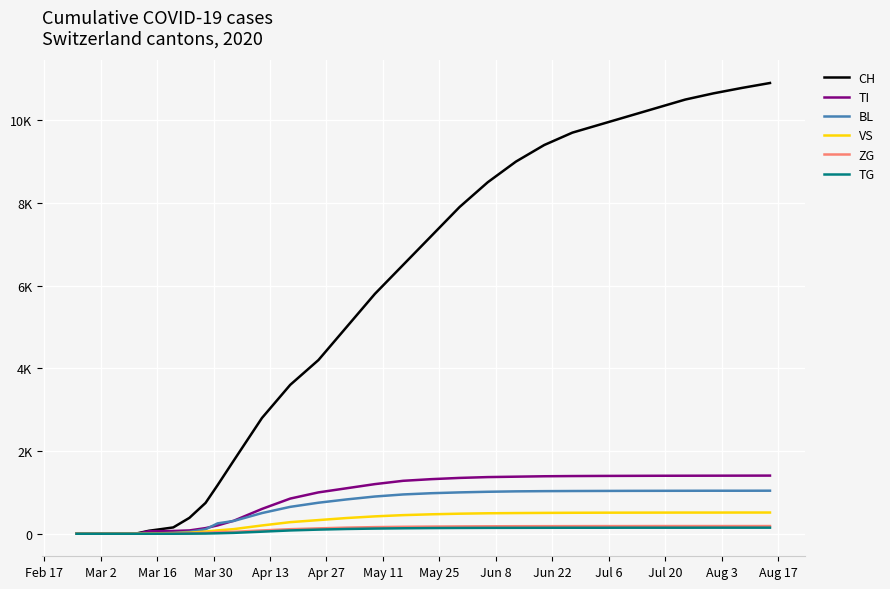

Does the chart display data point markers on the line(s)?

No